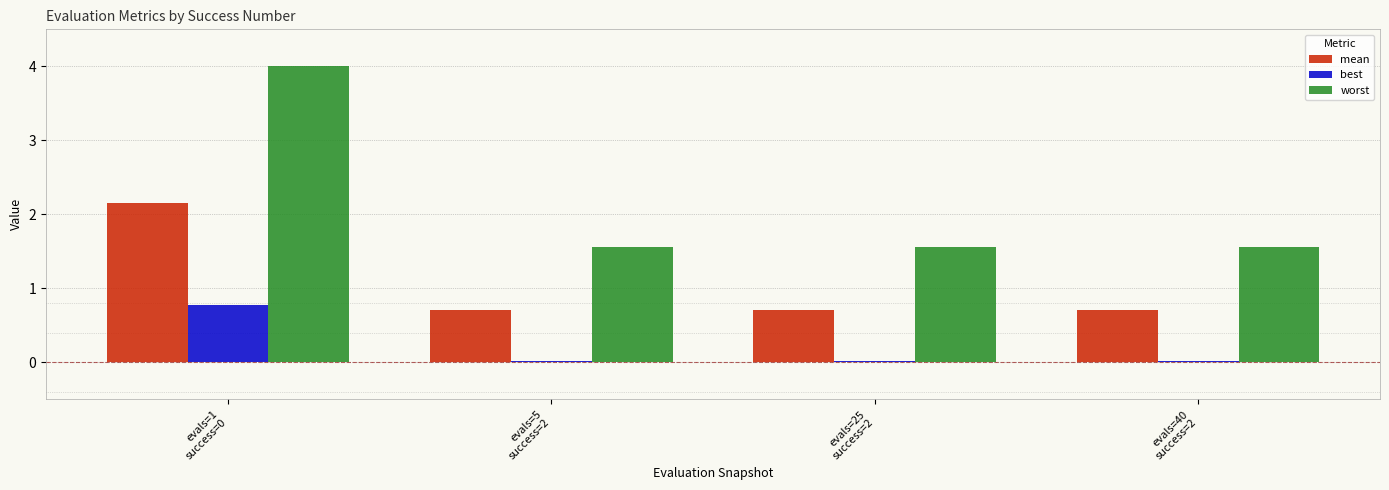

What is the label of the 1st bar from the right?

evals=40
success=2